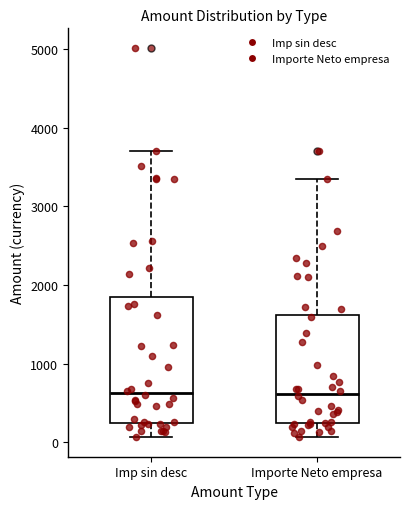

Where does the median line of the box for Imp sin desc sit on the y-axis? The values are not printed on the chart, so give them approximately, as read against the axis.

600